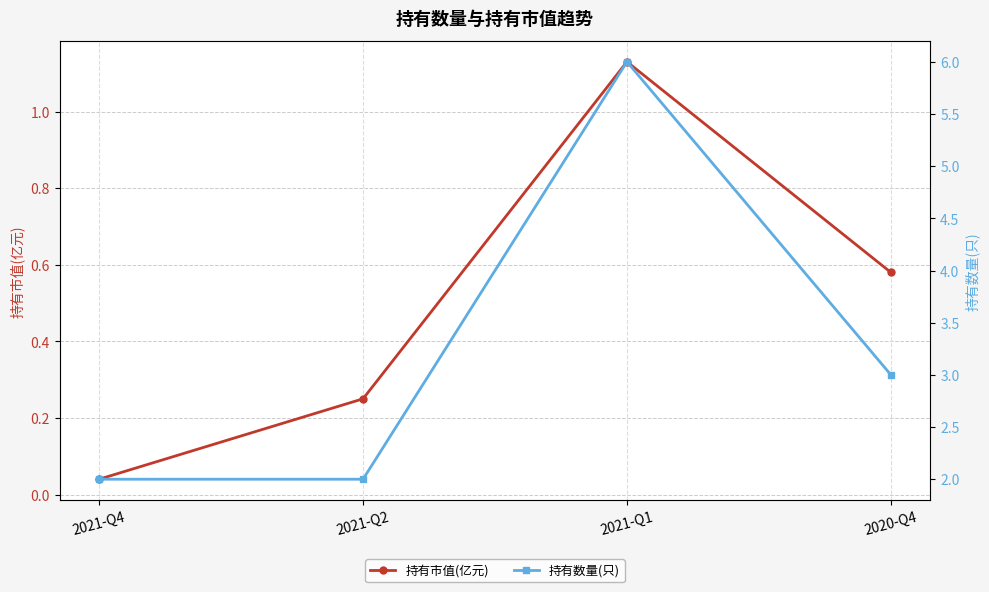

True or false: 持有数量(只) and 持有市值(亿元) cross at least once.

False